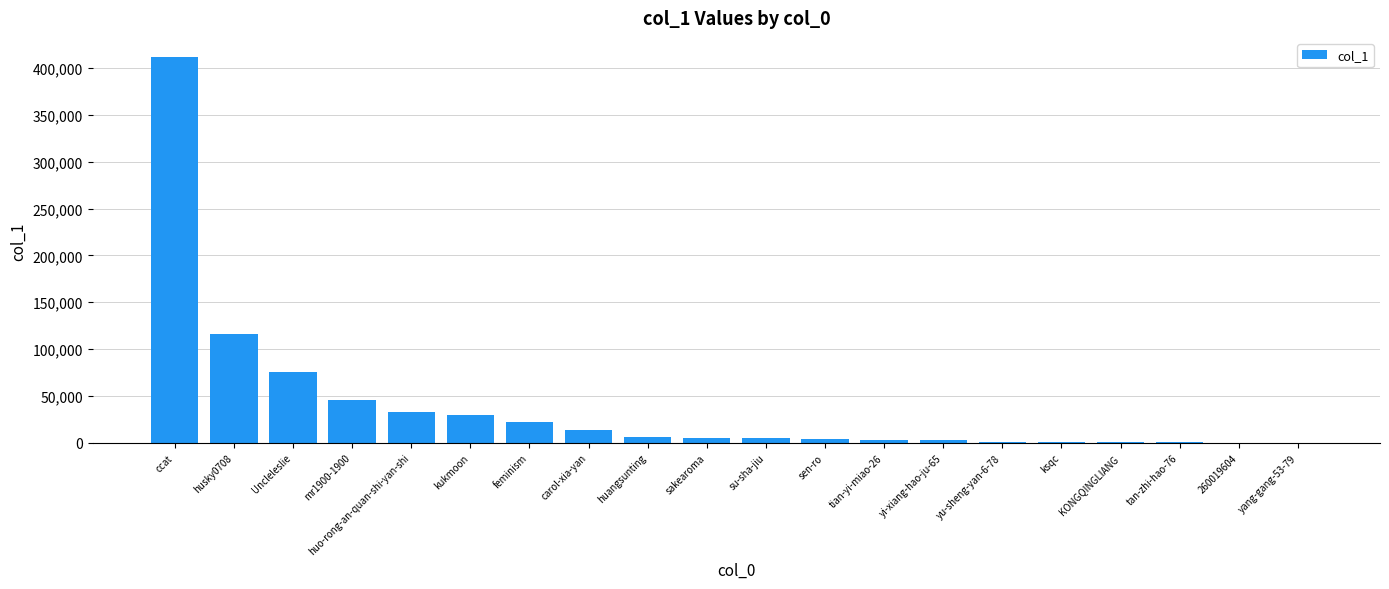

Between Uncleleslie and sakearoma, which is larger?

Uncleleslie